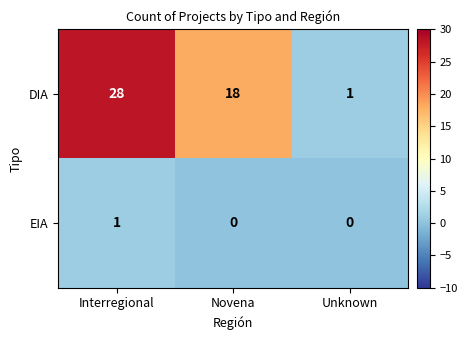

Which series changed the most between Interregional and Unknown?

DIA